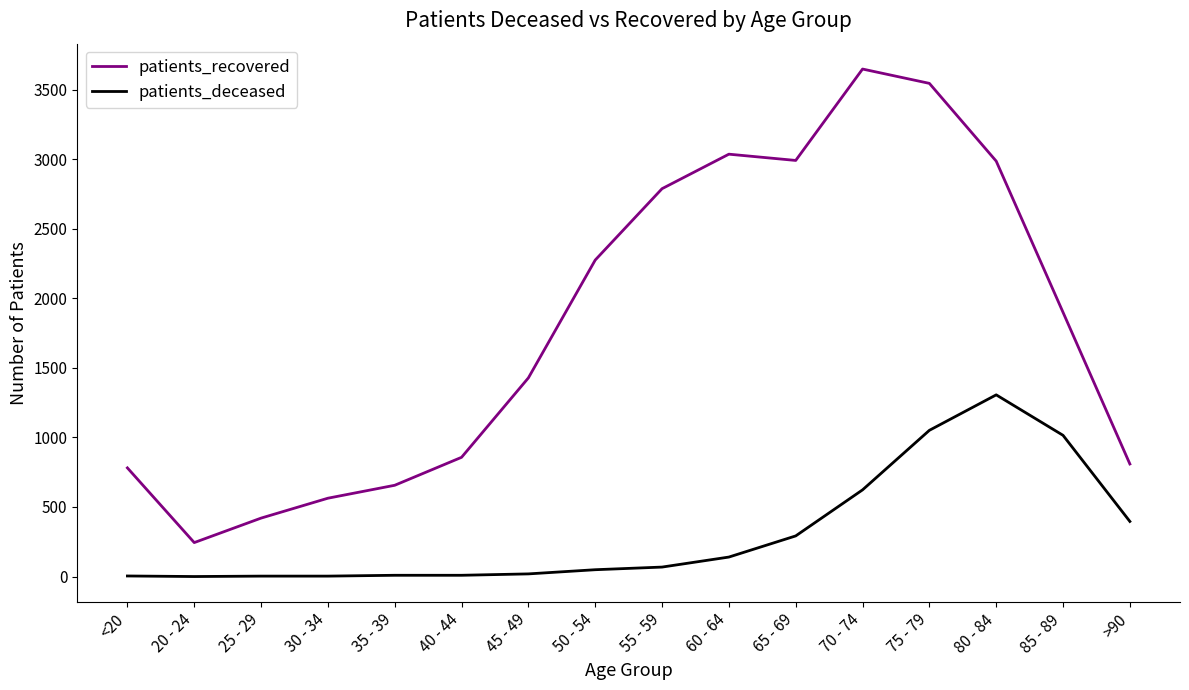

Is the value of patients_recovered at 45 - 49 greater than the value of patients_deceased at 45 - 49?

Yes